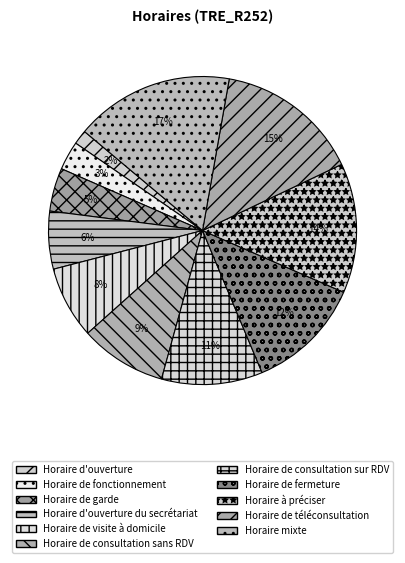

Rank the categories by value from highest to lowest.

Horaire mixte, Horaire de téléconsultation, Horaire à préciser, Horaire de fermeture, Horaire de consultation sur RDV, Horaire de consultation sans RDV, Horaire de visite à domicile, Horaire d'ouverture du secrétariat, Horaire de garde, Horaire de fonctionnement, Horaire d'ouverture